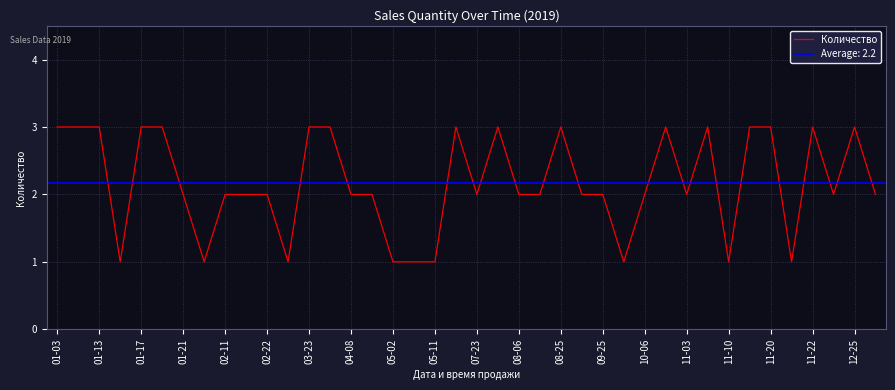

The Количество series shows 2 at 01-21. True or false?

True